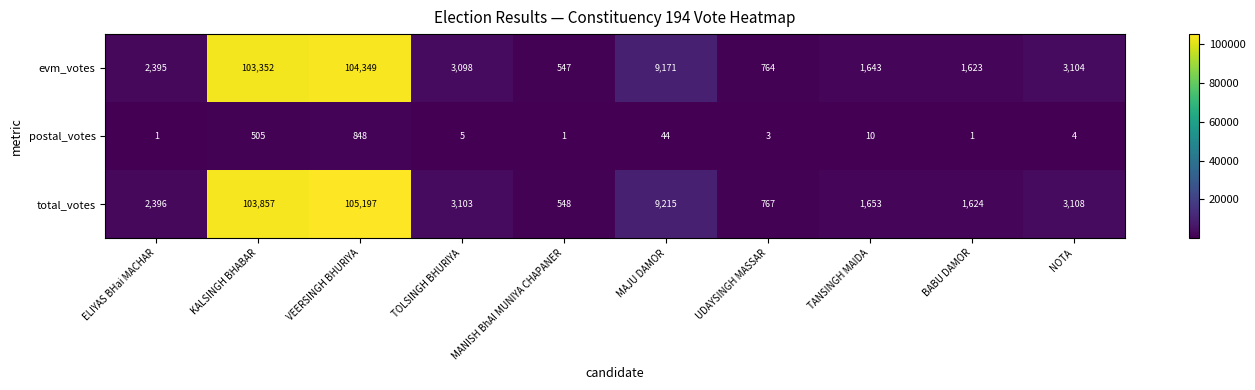

How many categories are shown in the chart?

10